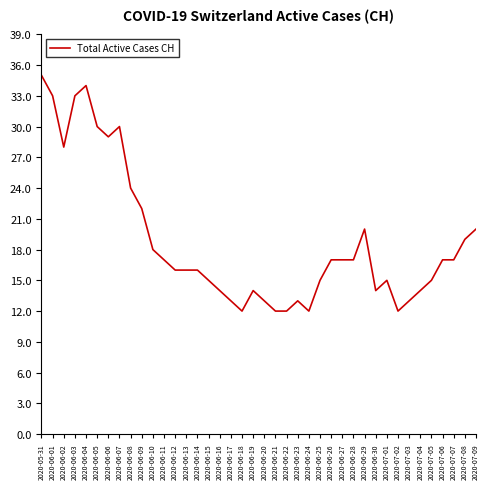

At which category does the chart reach its peak across all series?

2020-05-31